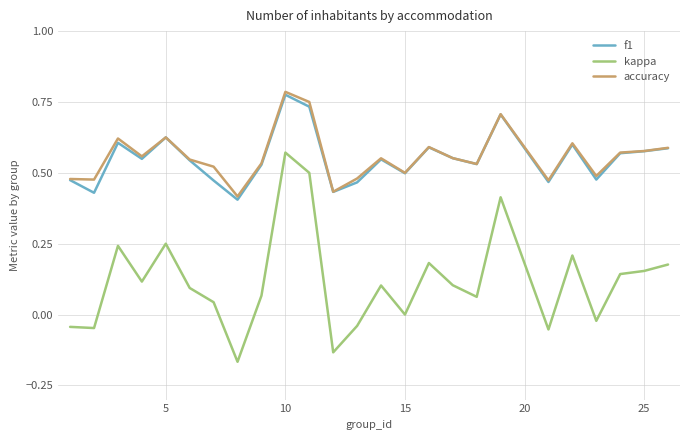

Which series has the largest range (max minus min)?

kappa